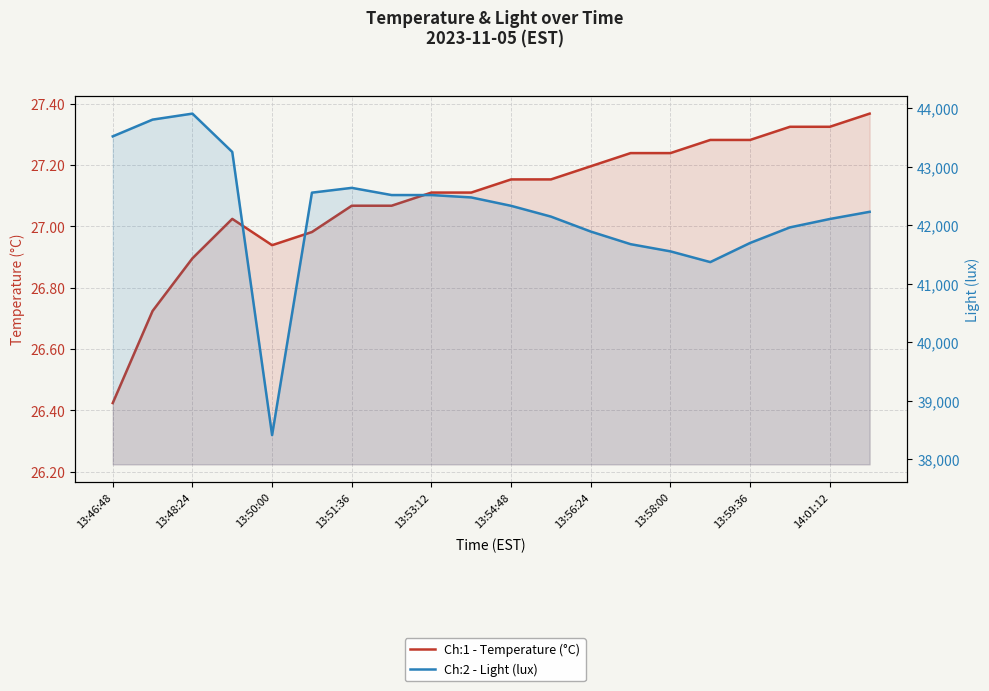

What is the sum of all Ch:1 - Temperature (°C) values?

541.9